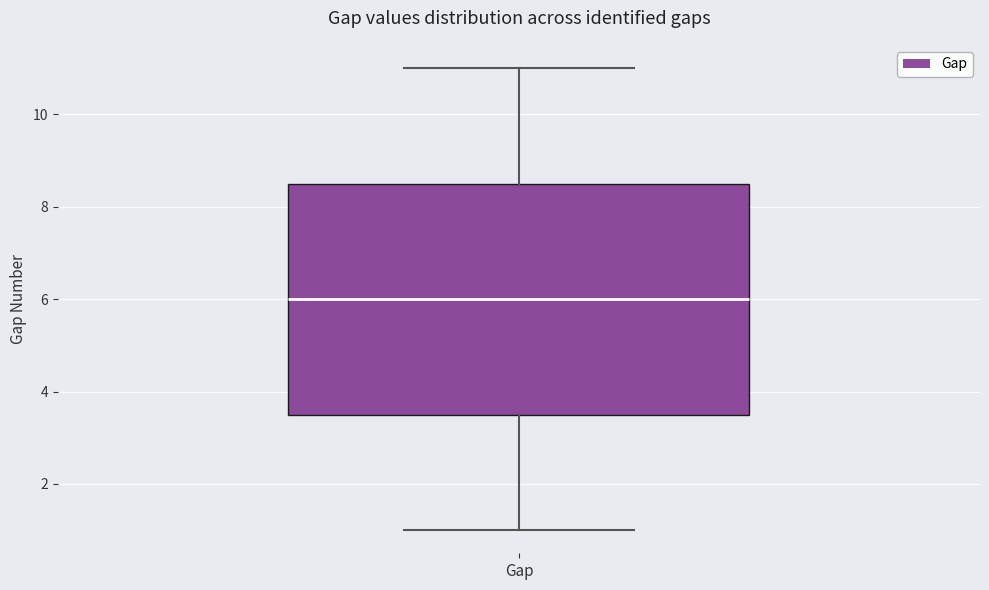

Read this box plot against the y-axis: the position of the median line, the range covered by the box, and the ends of both whiskers. The values are not printed on the chart, so give them approximately, as read against the axis.

median 6.0, box 3.6 to 8.6, whiskers 1.0 to 11.0